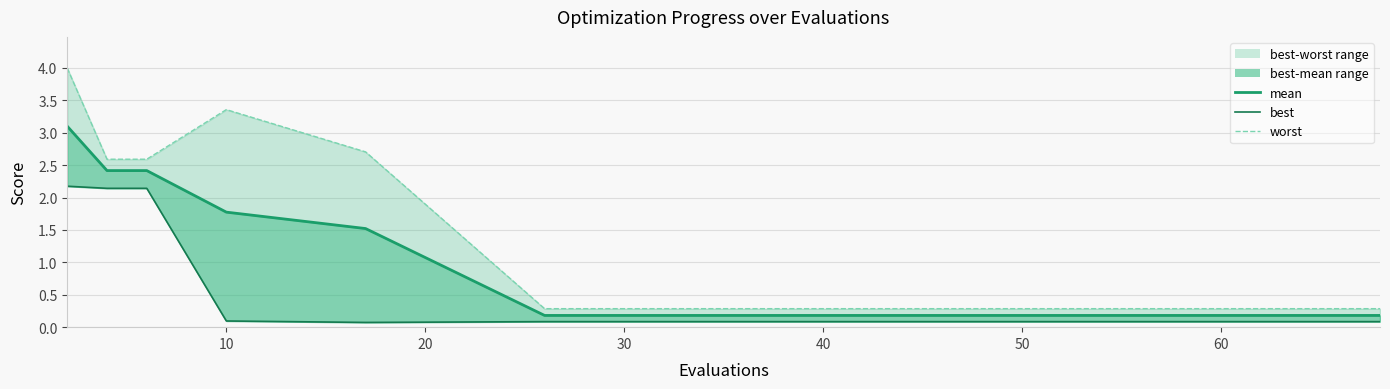

At 40, list the series in order from largest to smallest.

worst, mean, best